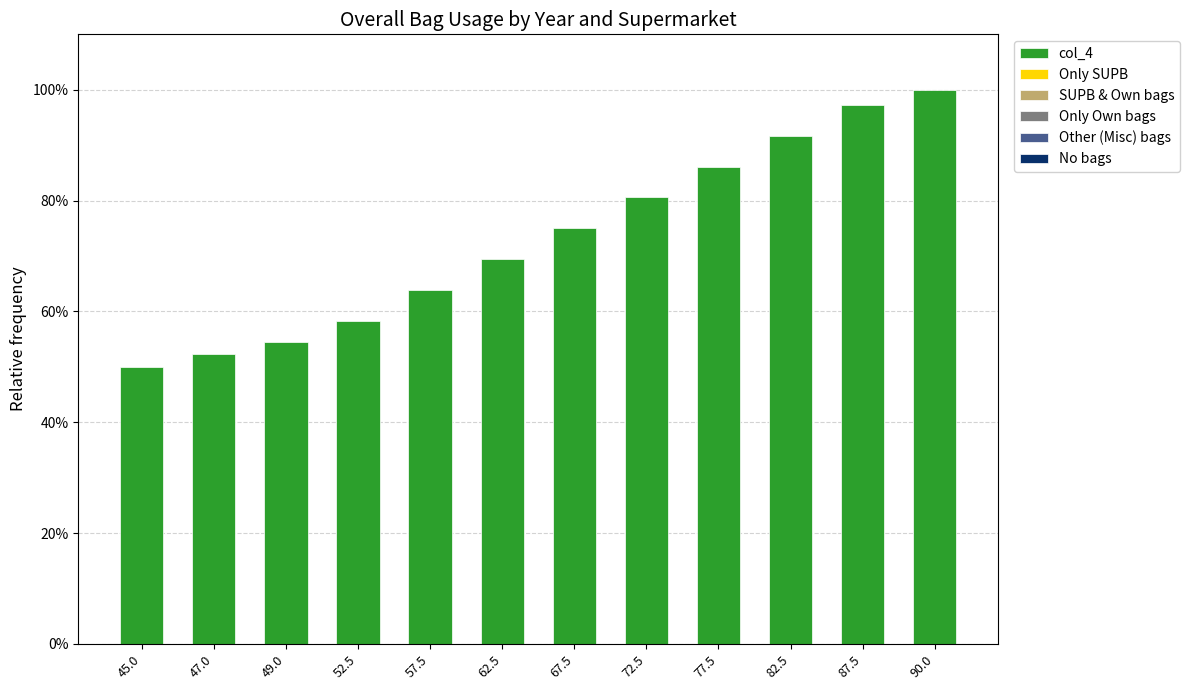

Reading left to right, extract all data points from this chart.

45.0=50.0	47.0=52.2	49.0=54.4	52.5=58.3	57.5=63.9	62.5=69.4	67.5=75.0	72.5=80.6	77.5=86.1	82.5=91.7	87.5=97.2	90.0=100.0